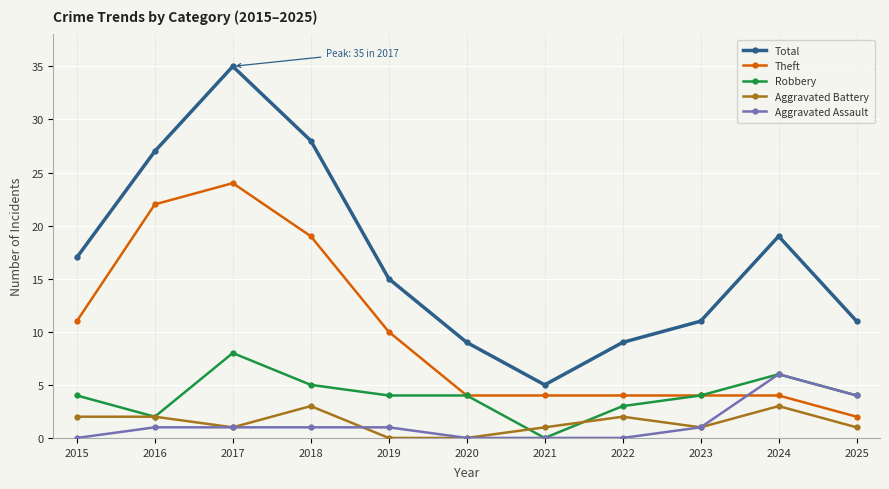

What is the sum of all Aggravated Battery values?

16